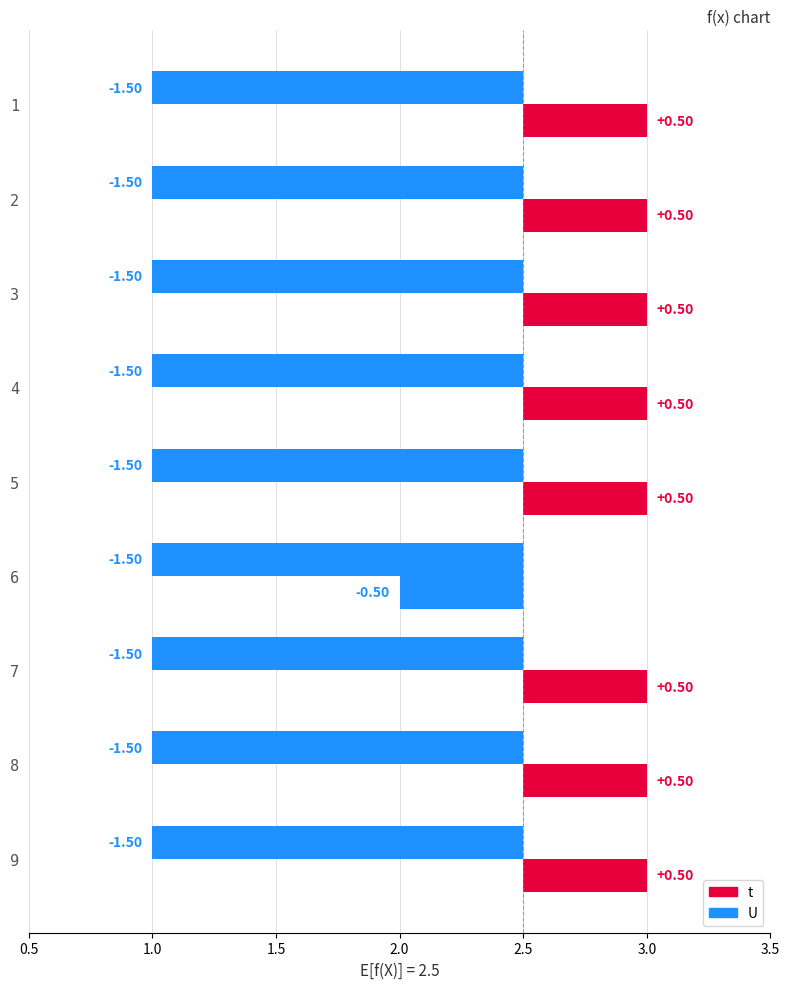

What is the minimum value shown in the chart?

1